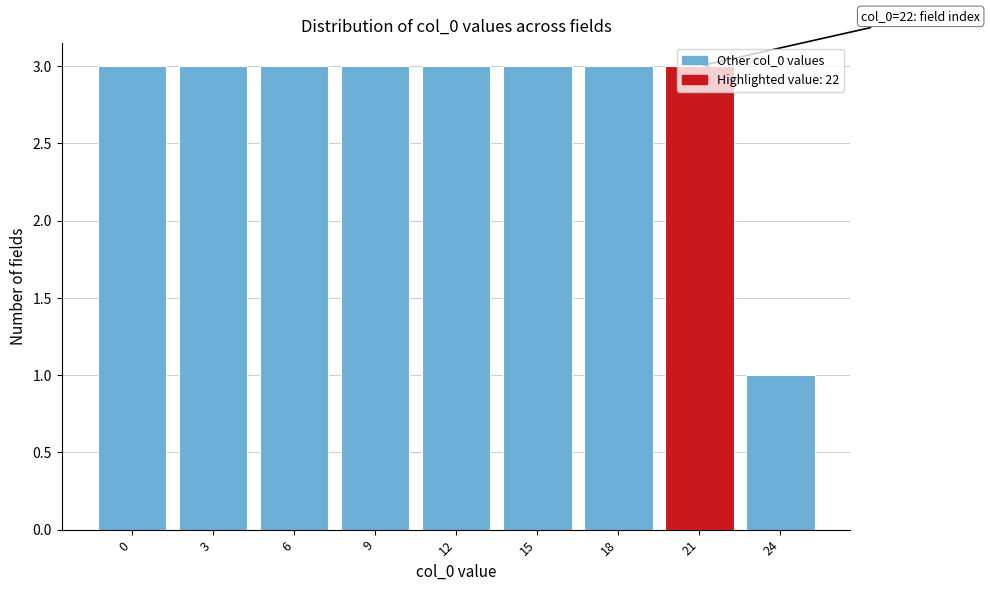

Which category has the lowest value across all series?

24